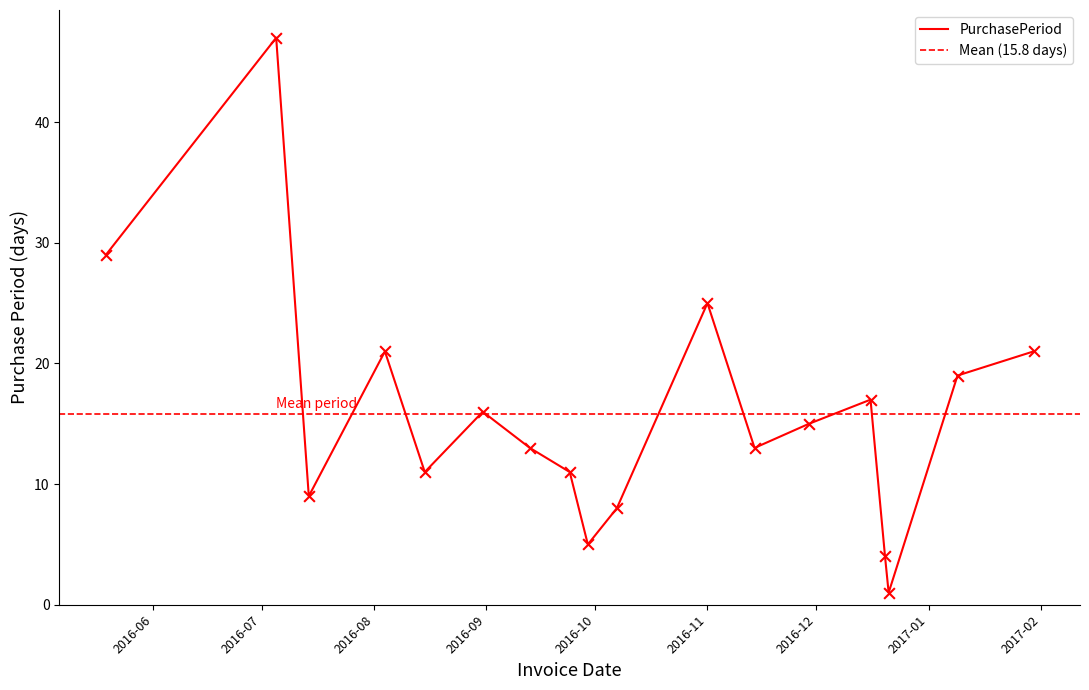

What is the change in value from 2016-07-14 to 2016-12-20?

-5